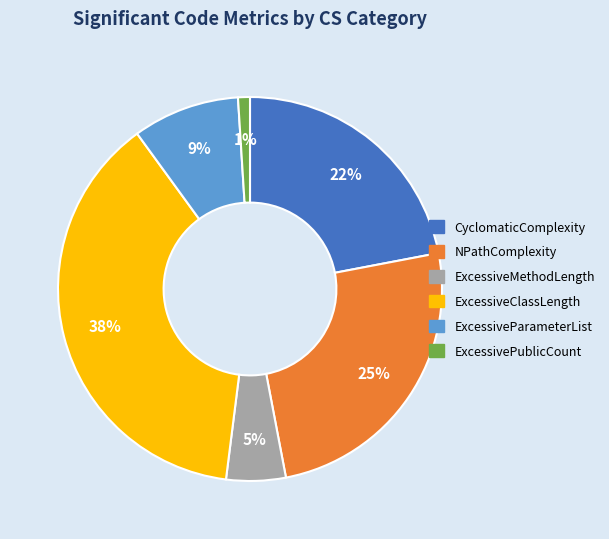

Approximately how many times larger is the value at ExcessiveClassLength compared to ExcessiveParameterList?

4.2